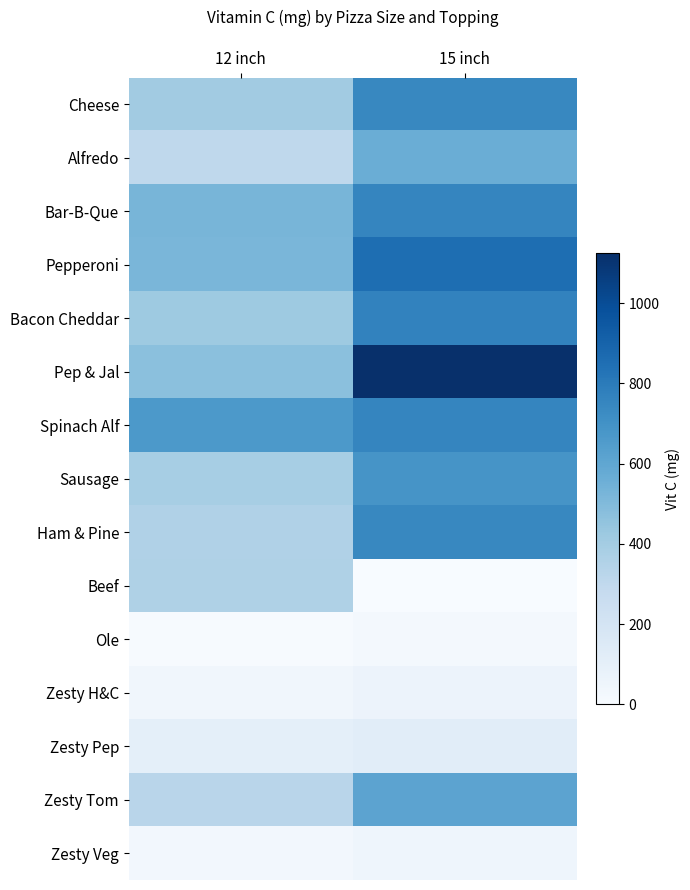

Count the number of categories in the chart.

2